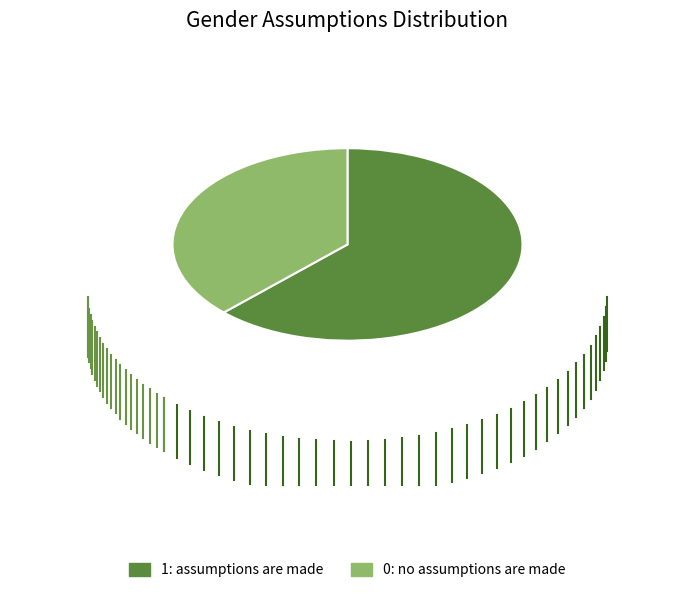

Which slice is the largest?

1: assumptions are made